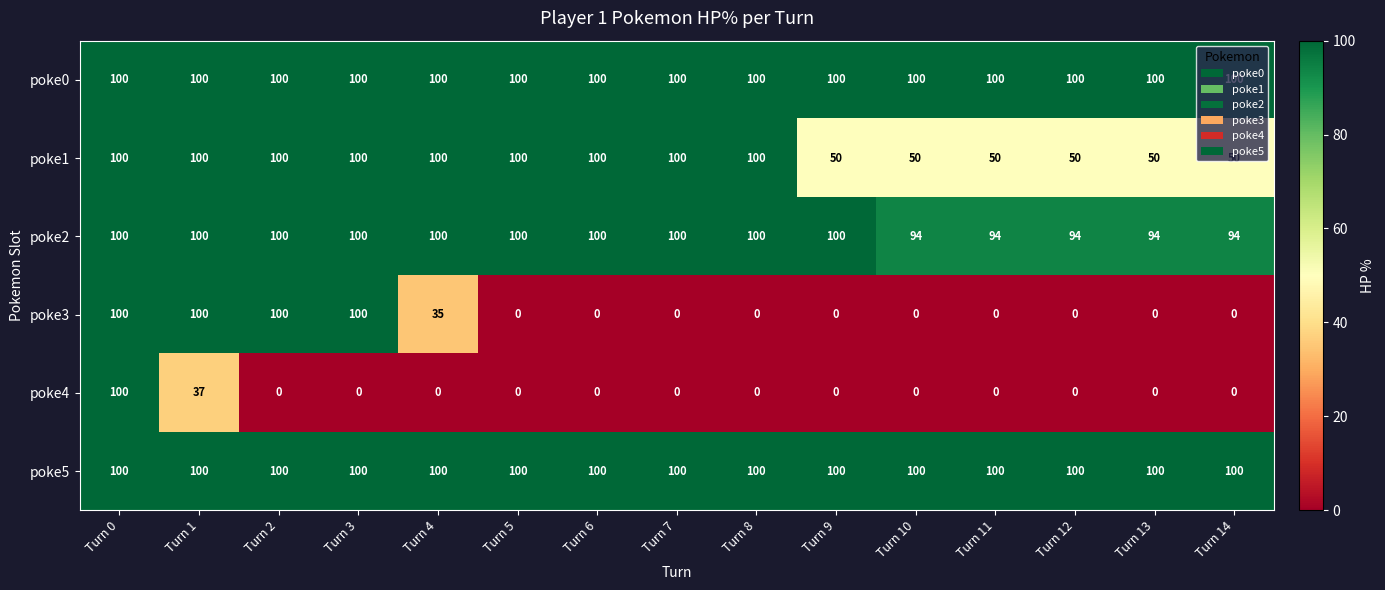

The value of poke5 at Turn 0 is 100. True or false?

True